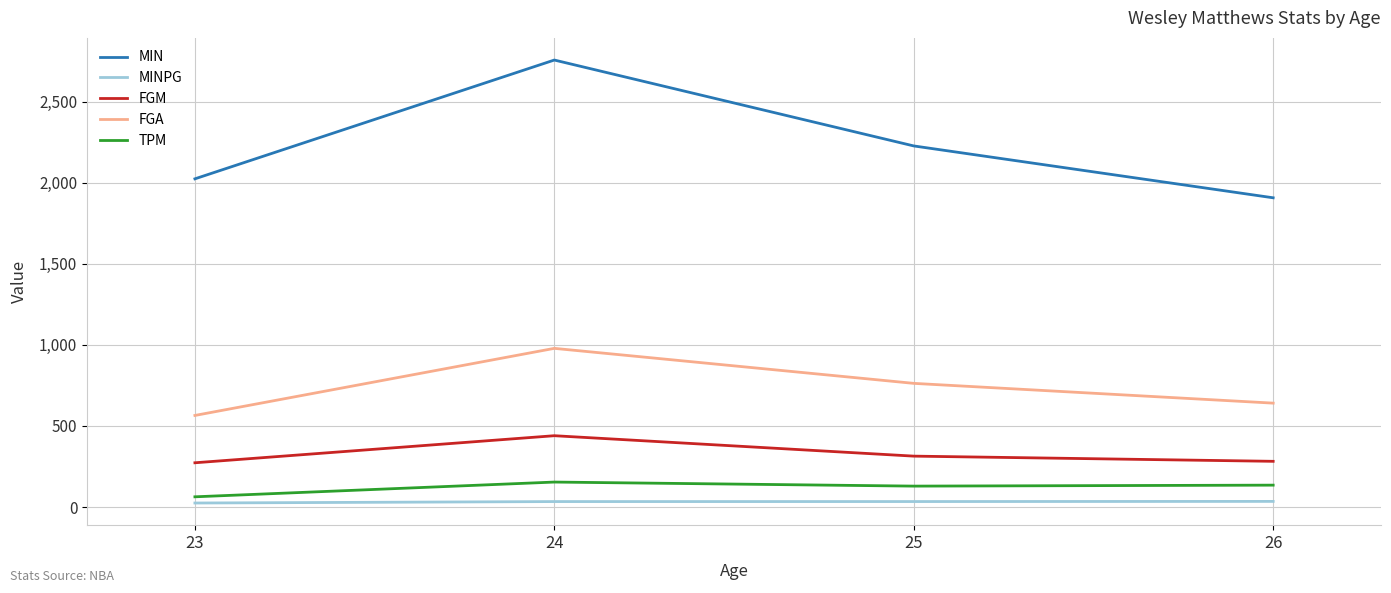

Which series has the widest spread of values?

MIN